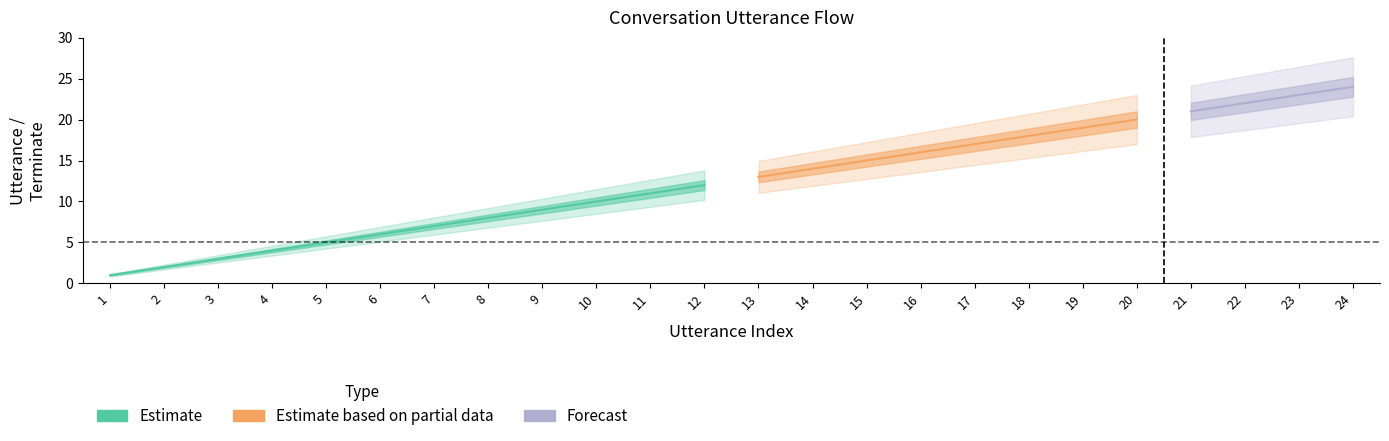

At which label does terminate reach its minimum?

1